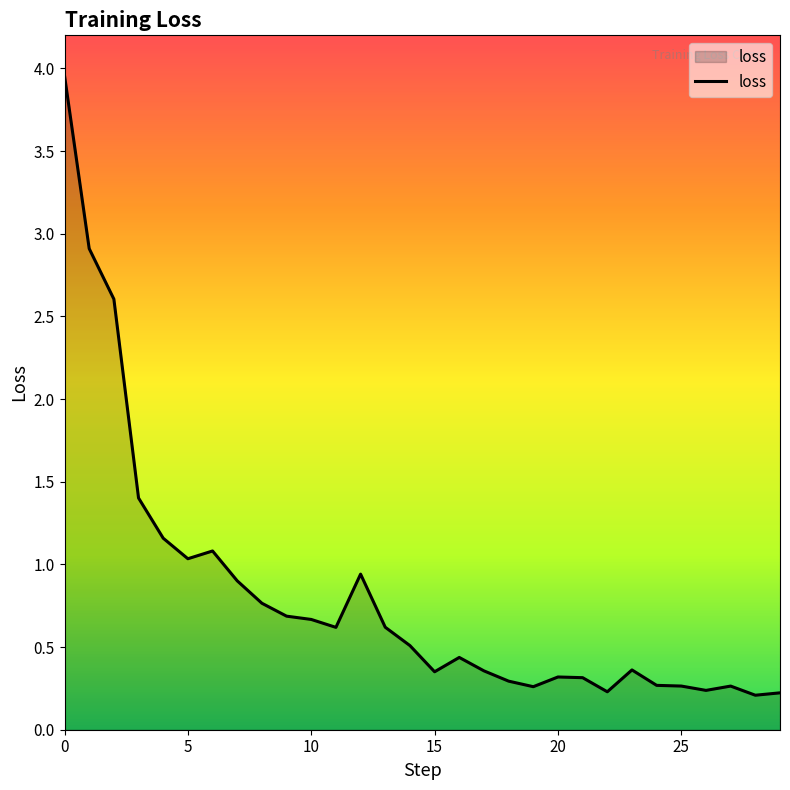

True or false: the data has more than 2 interior local peaks.

True